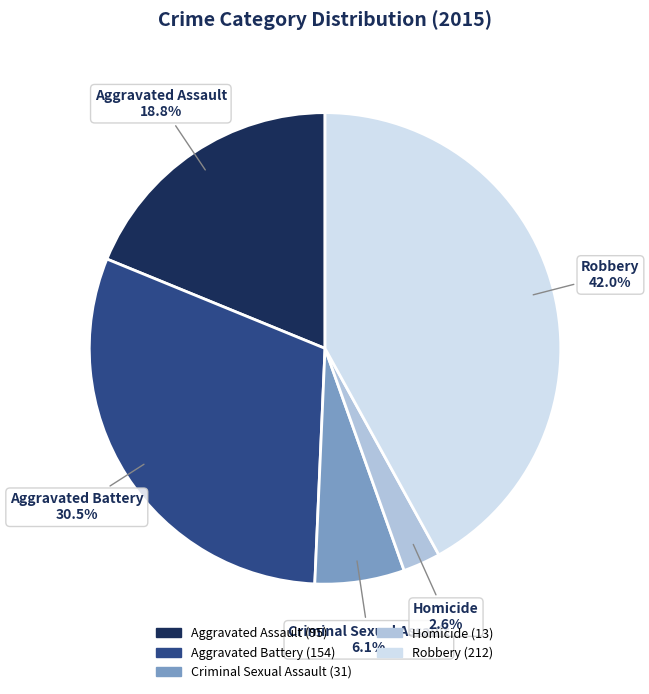

Is Homicide the majority of the pie?

No